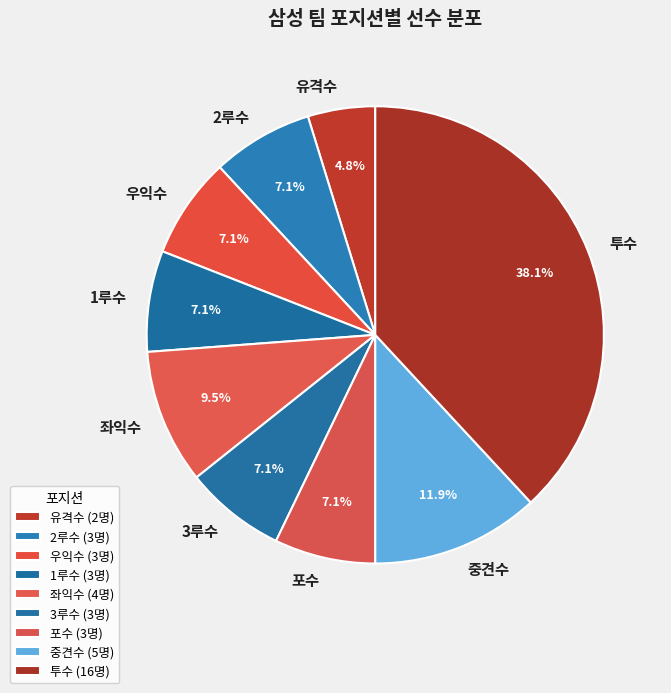

What is the ratio of the value at 우익수 to the value at 포수?

1.0